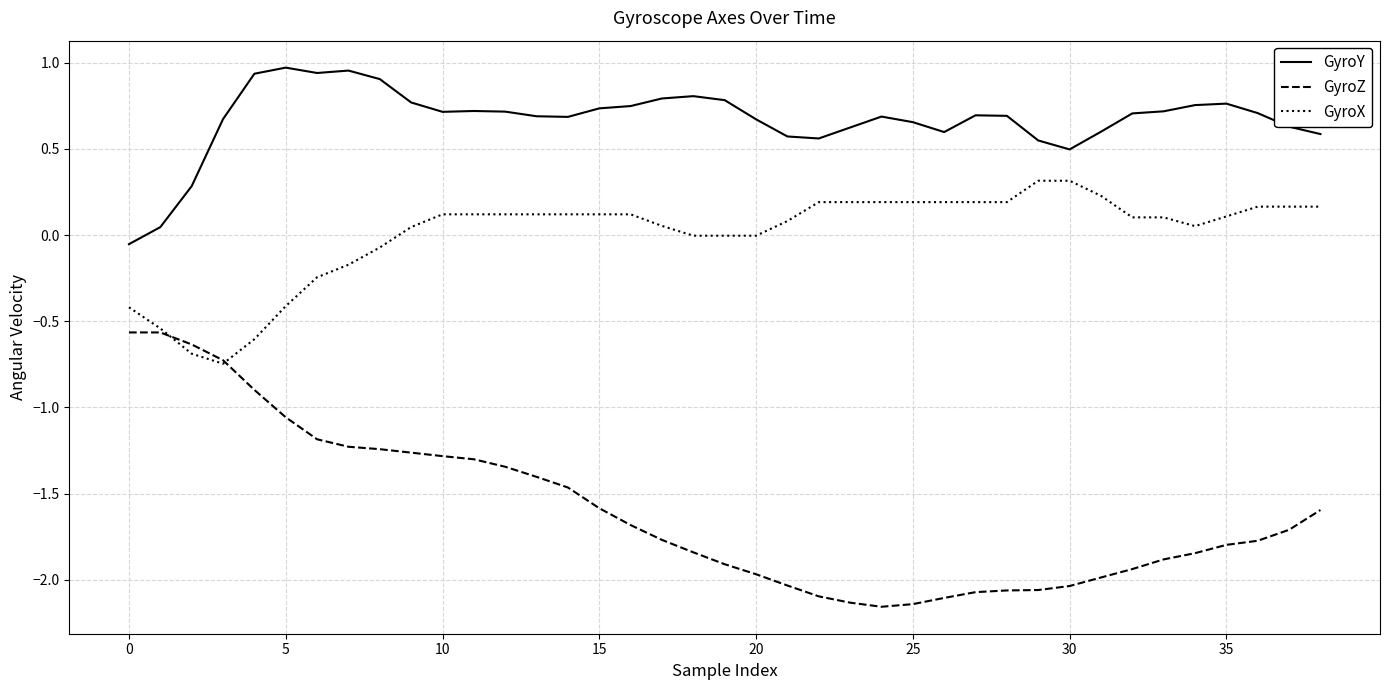

Rank the series by their maximum value, from highest to lowest.

GyroY, GyroX, GyroZ